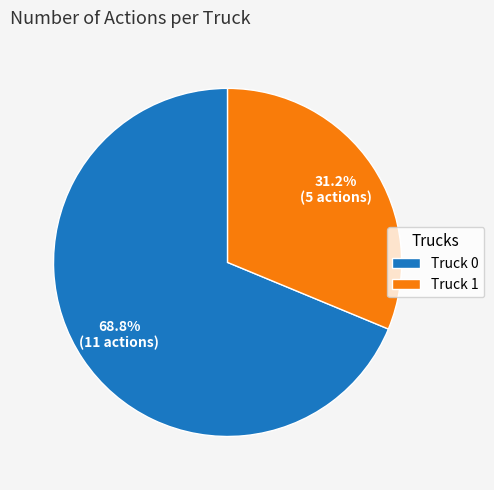

To the nearest percent, what percentage of the pie is Truck 0?

69%